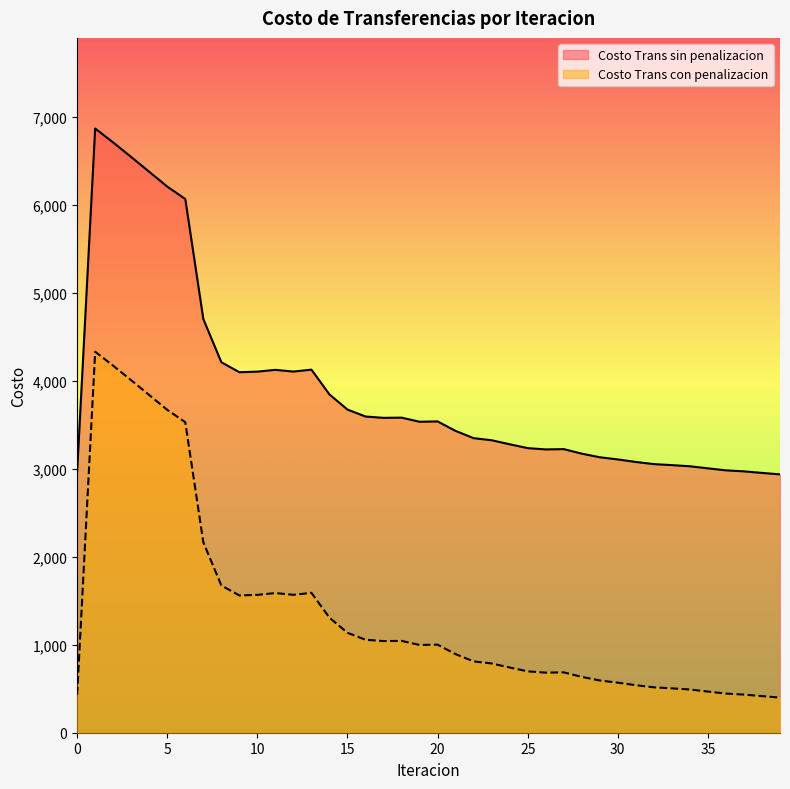

Does the chart have visible grid lines?

No